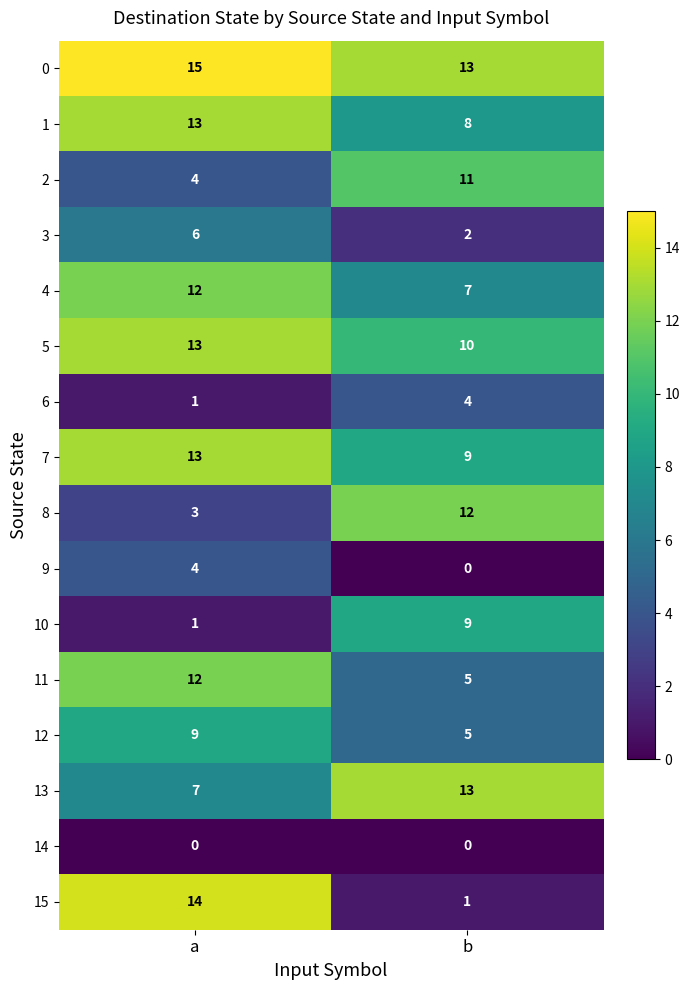

Between a and b, which series saw the biggest shift?

15